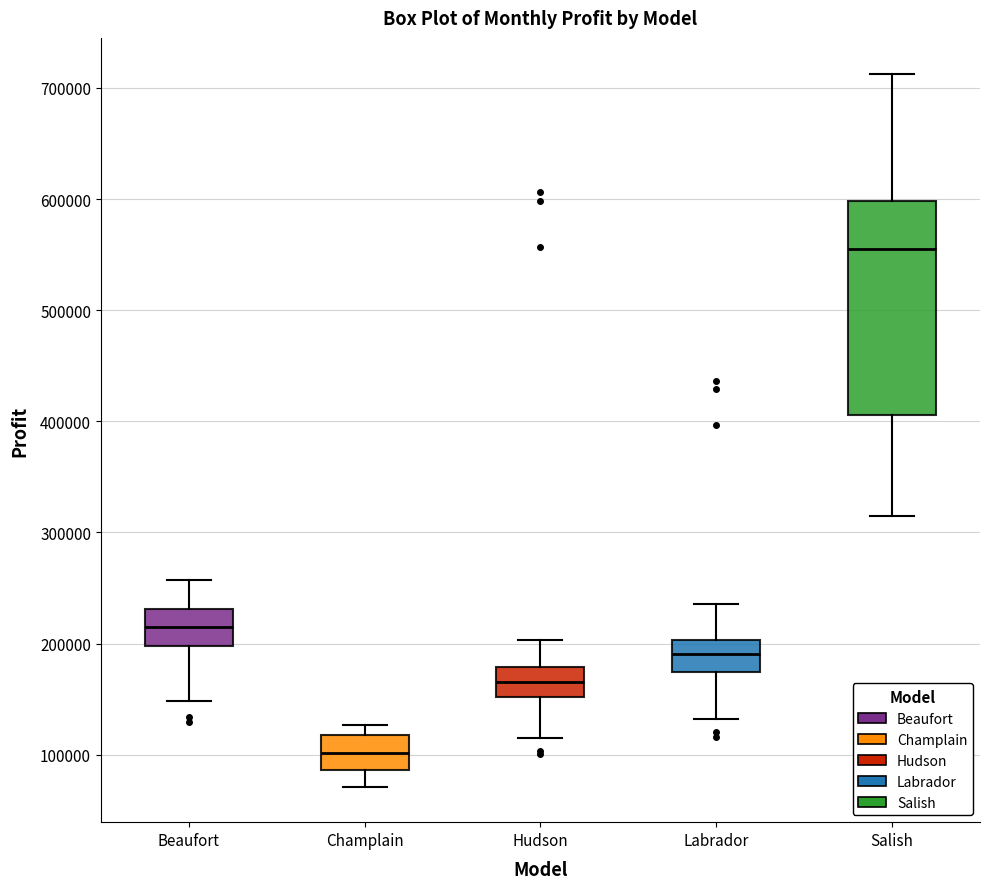

Where does the lower whisker of the box for Labrador end on the y-axis? The values are not printed on the chart, so give them approximately, as read against the axis.

130000